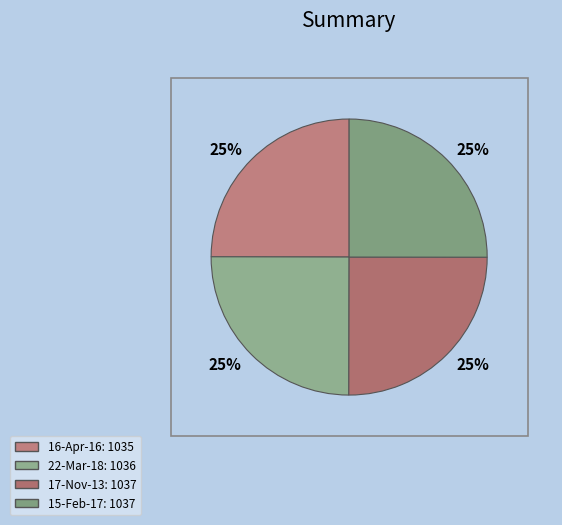

What is the smallest slice in the pie chart?

16-Apr-16